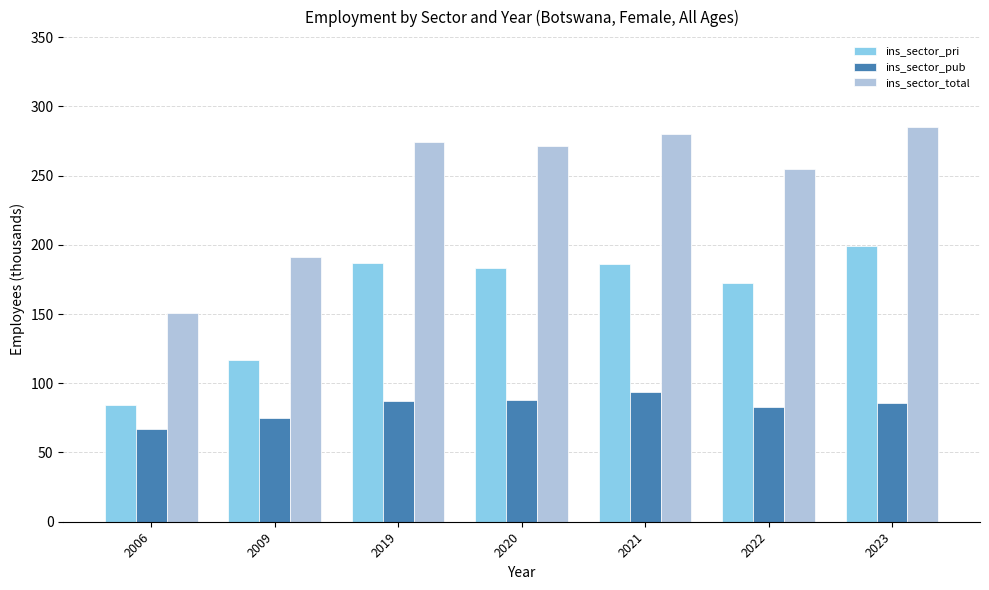

What is the sum of the ins_sector_total values at 2009 and 2022?

446.2